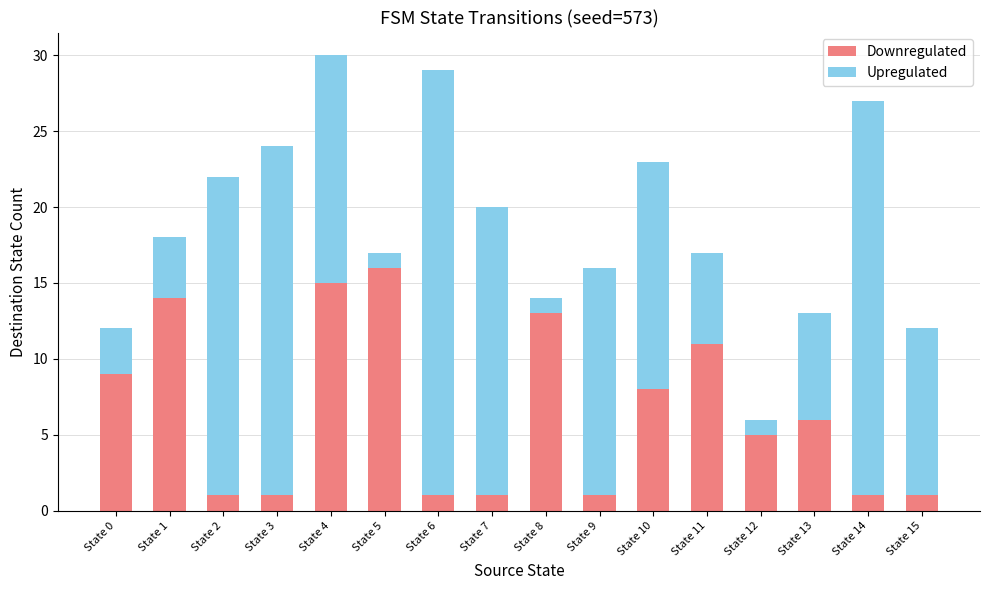

Which category has the highest value in the Downregulated series?

State 5